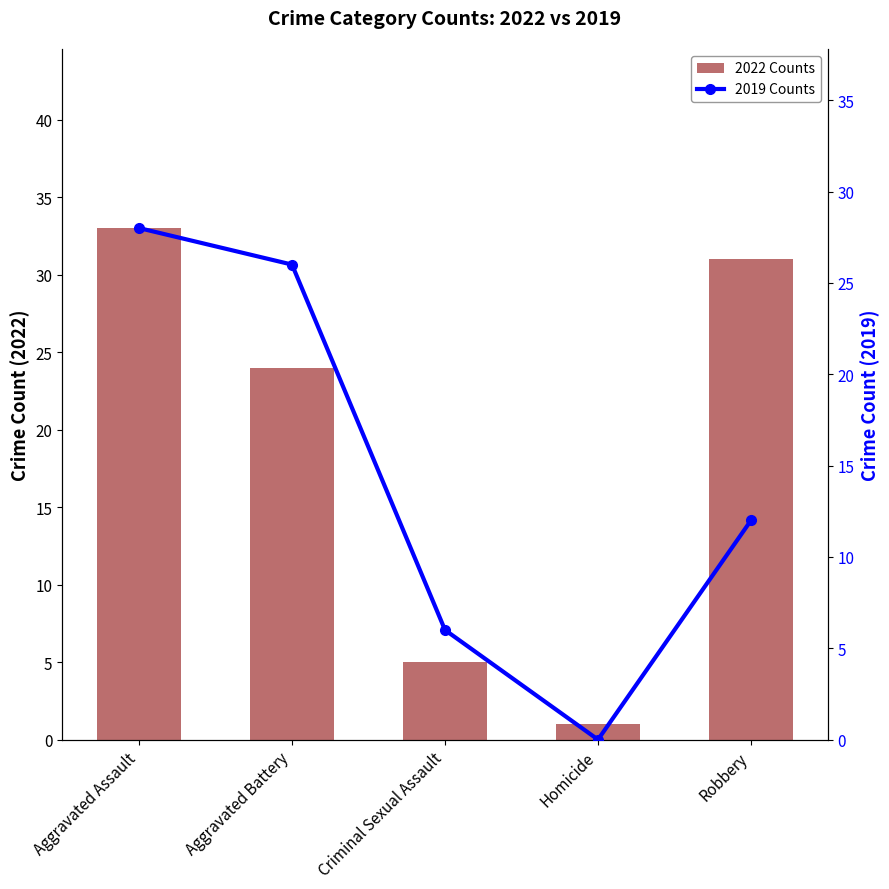

Is the value of 2022 Counts at Aggravated Assault greater than the value of 2019 Counts at Aggravated Assault?

Yes